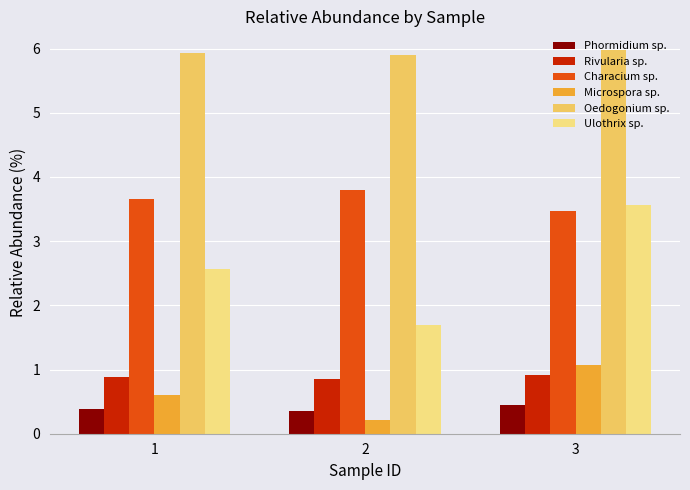

What is the average value of the Microspora sp. series?

0.6